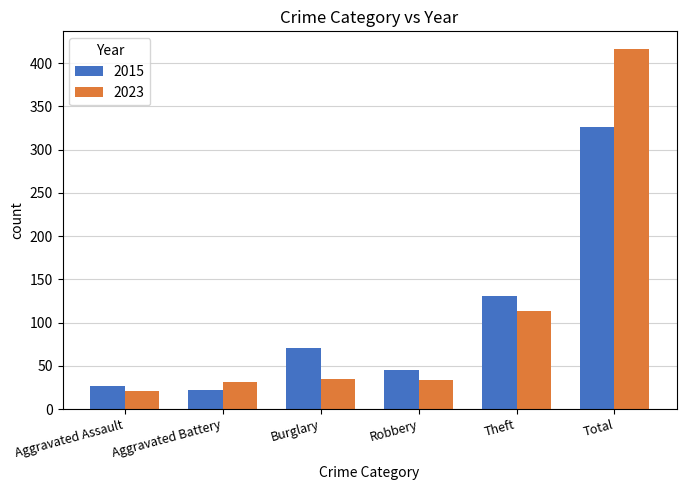

What is the sum of the 2023 values at Theft and Aggravated Assault?

135